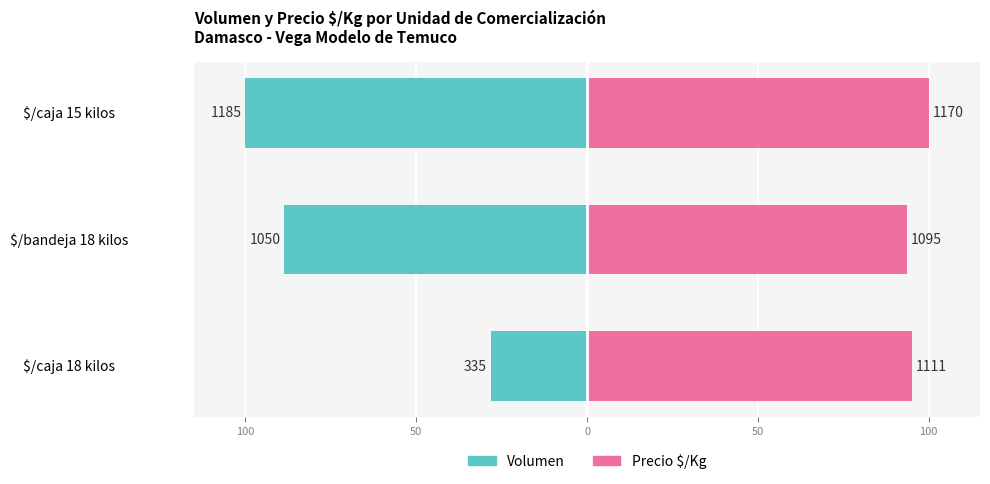

How many values in the Precio $/Kg series exceed 94?

2